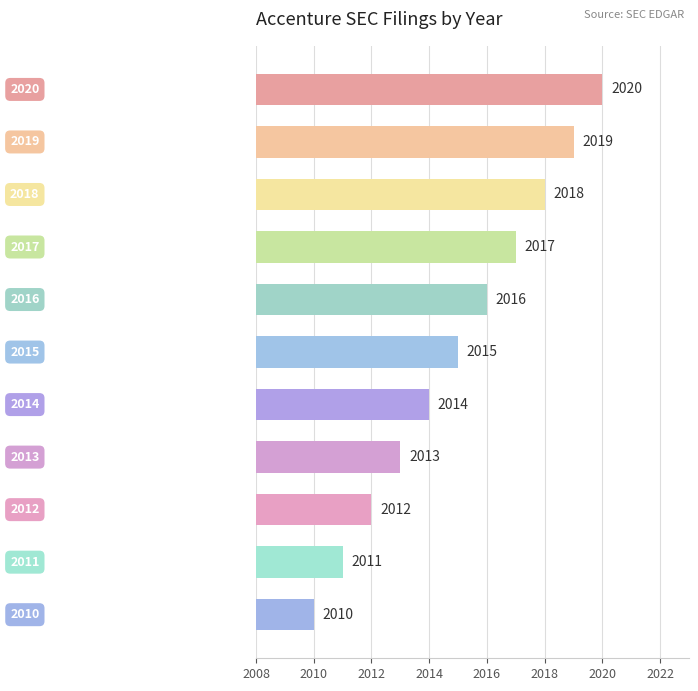

Count the values in the range 2012 to 2018.

7